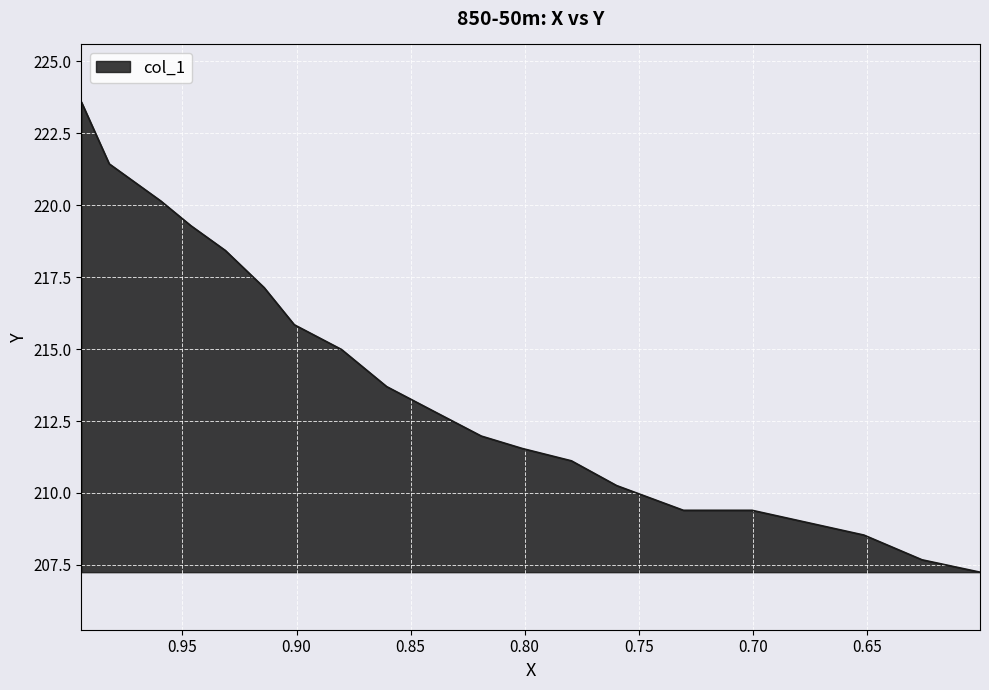

What is the difference between the maximum and minimum values?

16.3